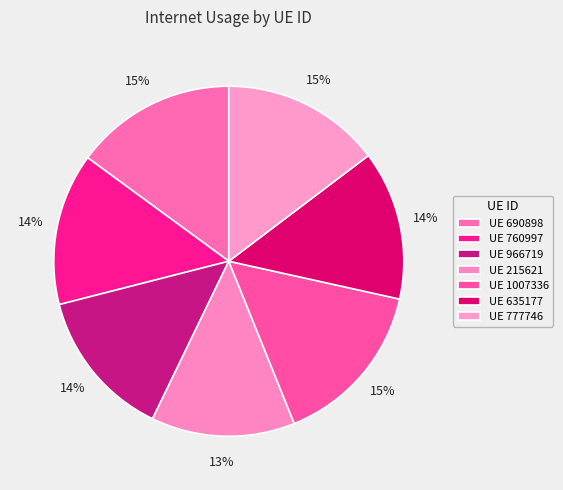

Which slice is the largest?

1007336